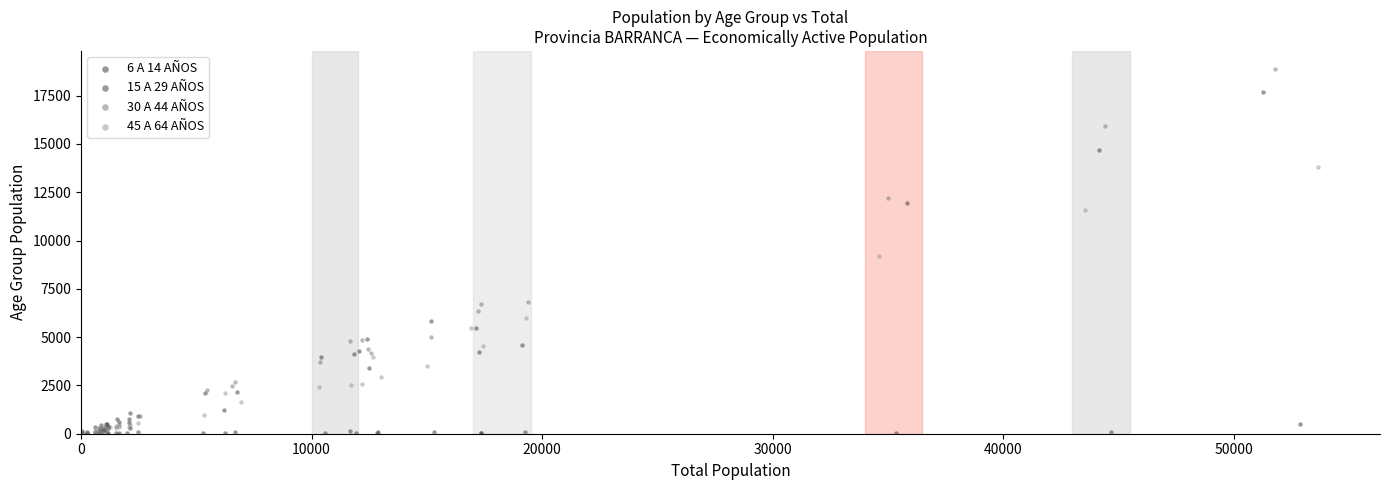

Which series has the largest Y range (max minus min)?

30 A 44 AÑOS